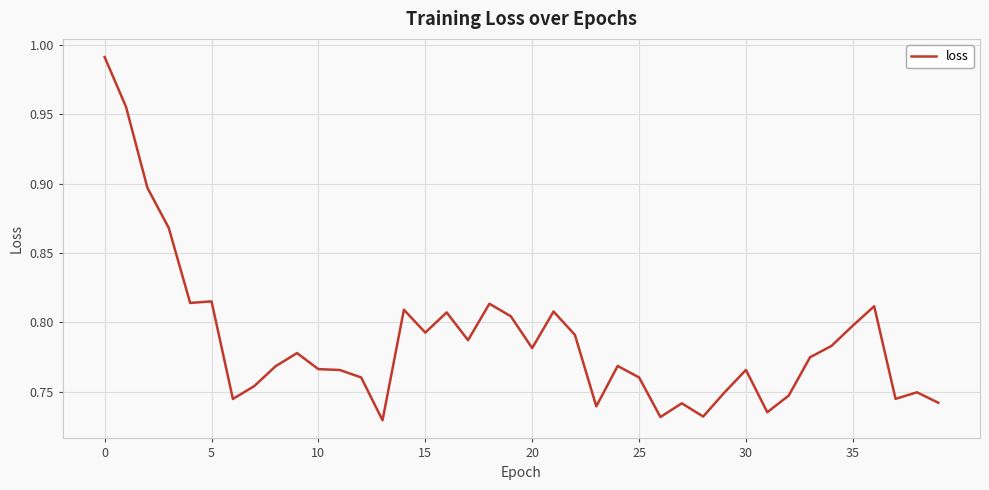

What is the difference between the maximum and minimum values?

0.3